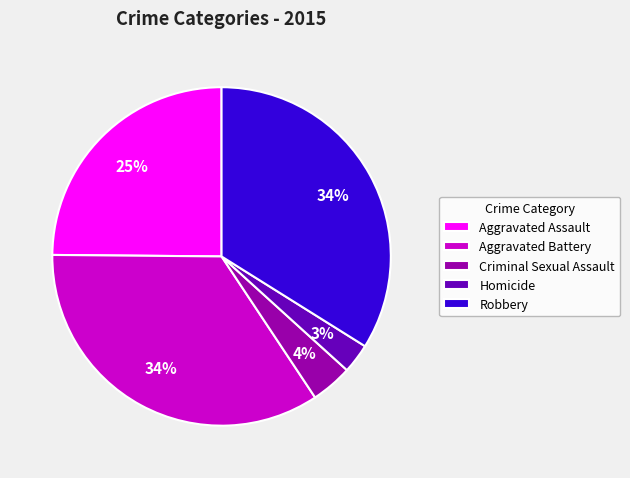

To the nearest percent, what portion does Robbery represent?

34%